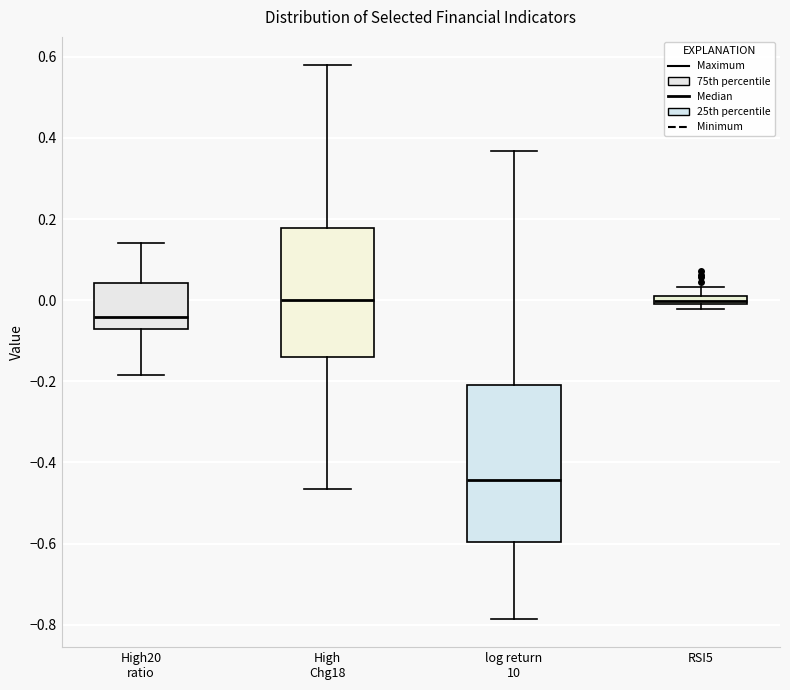

Comparing the boxes themselves (not the whiskers), which one is the tallest?

log return 10